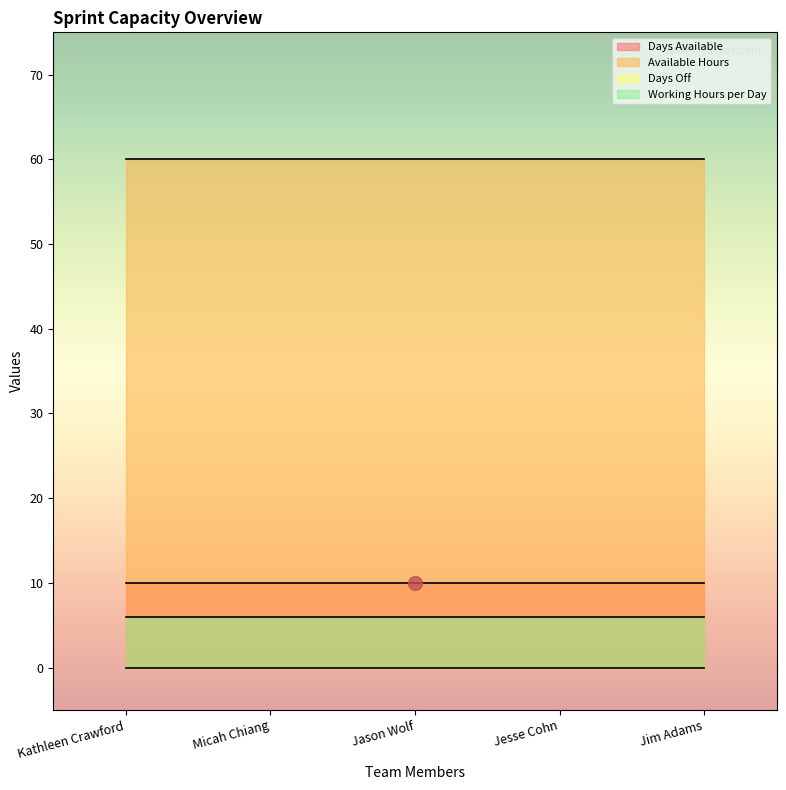

Which series has the largest total across all categories?

Available Hours